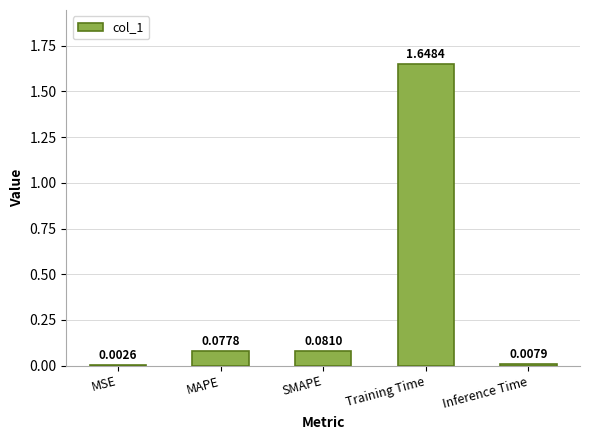

Where is the data nearest to the value 0?

MSE